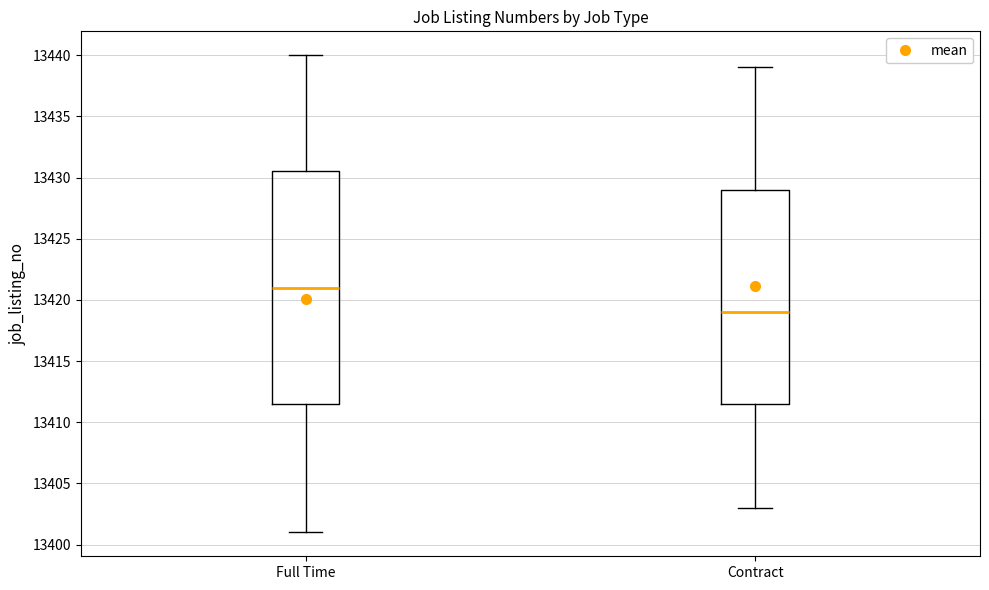

Reading left to right, read every box against the y-axis: the position of its median line, the range the box covers, and the ends of its whiskers. The values are not printed on the chart, so give them approximately, as read against the axis.

Full Time: median 13421.0, box 13411.5 to 13430.5, whiskers 13401.0 to 13440.0
Contract: median 13419.0, box 13411.5 to 13429.0, whiskers 13403.0 to 13439.0